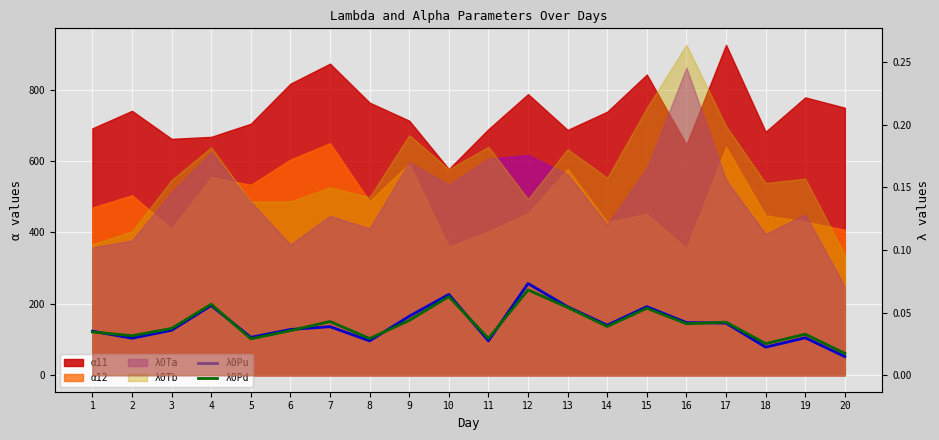

True or false: λ0Pu has a value of 0.0 at 17.

False